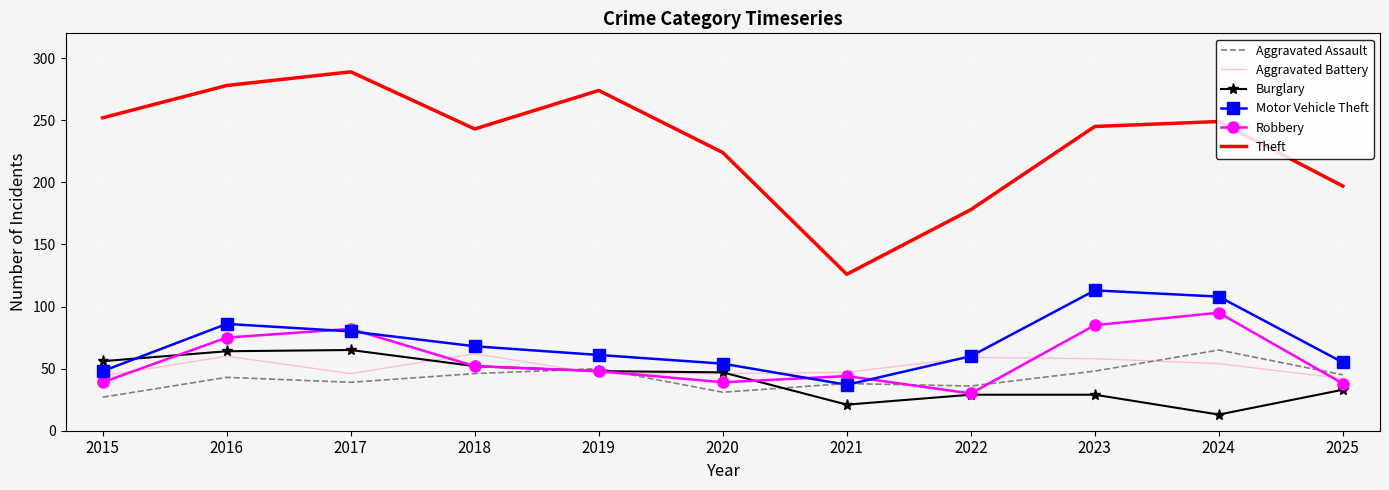

Which label corresponds to the smallest value in the chart?

2024